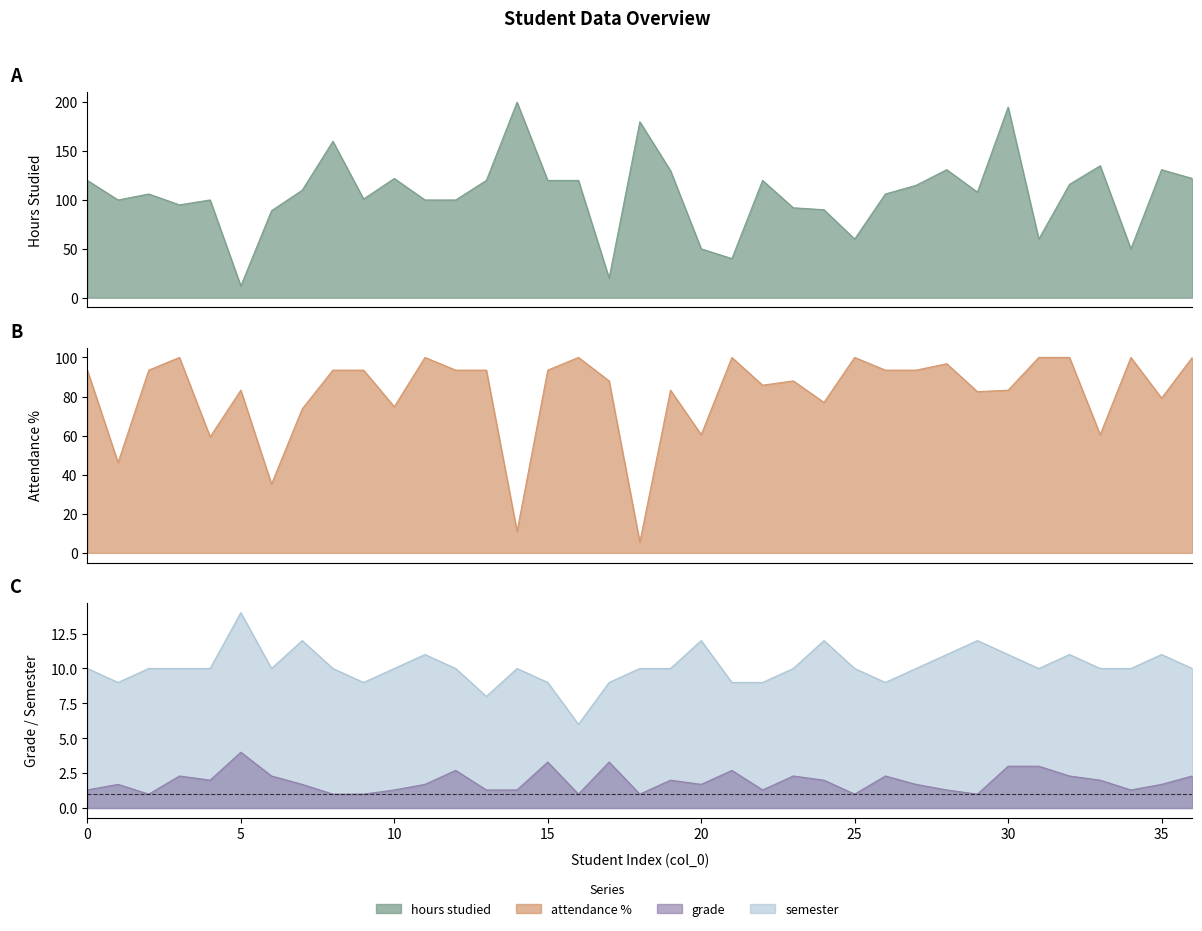

What are all the series names shown in the legend?

hours studied, attendance %, grade, semester